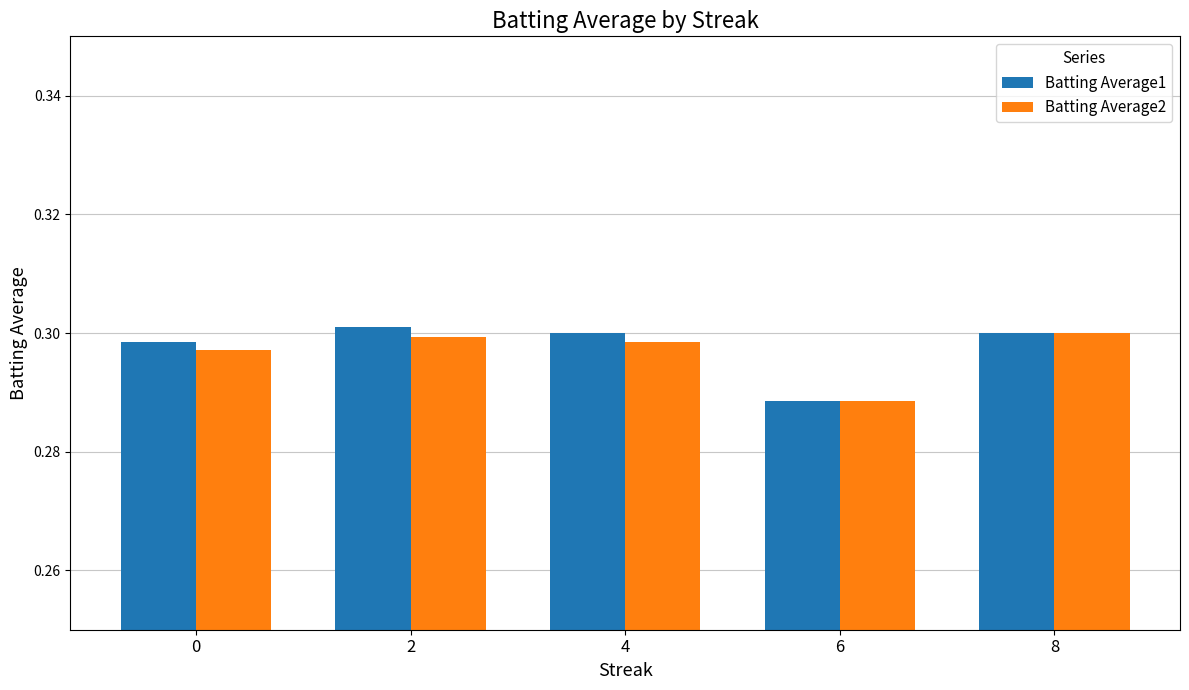

The value of Batting Average1 at 4 is 0.3. True or false?

True